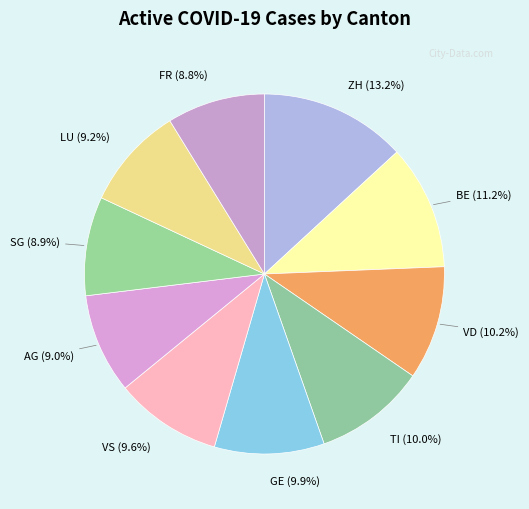

Count the number of slices in the pie.

10